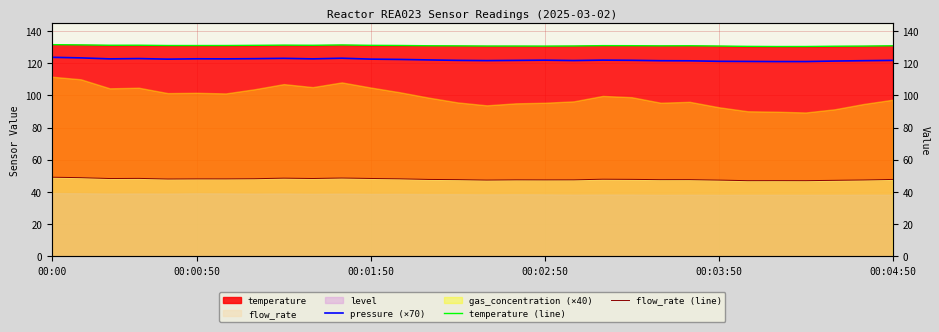

What is the value of the flow_rate (line) point at the 23rd from the left?

47.7